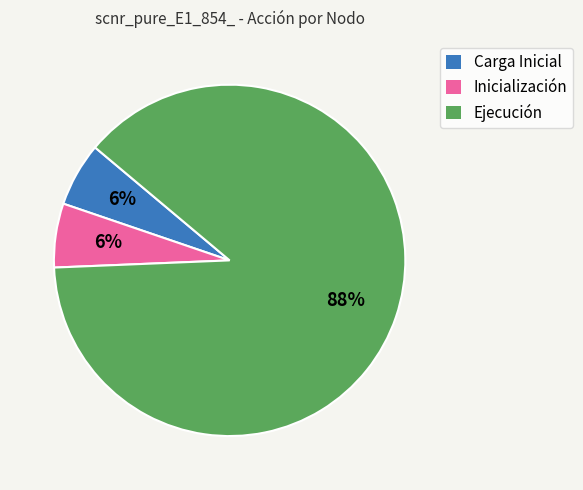

Which category has the biggest portion of the pie?

Ejecución